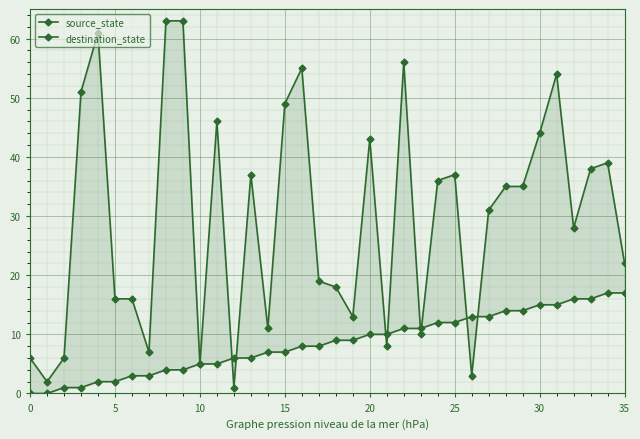

Which series changed the most between 12 and 15?

destination_state